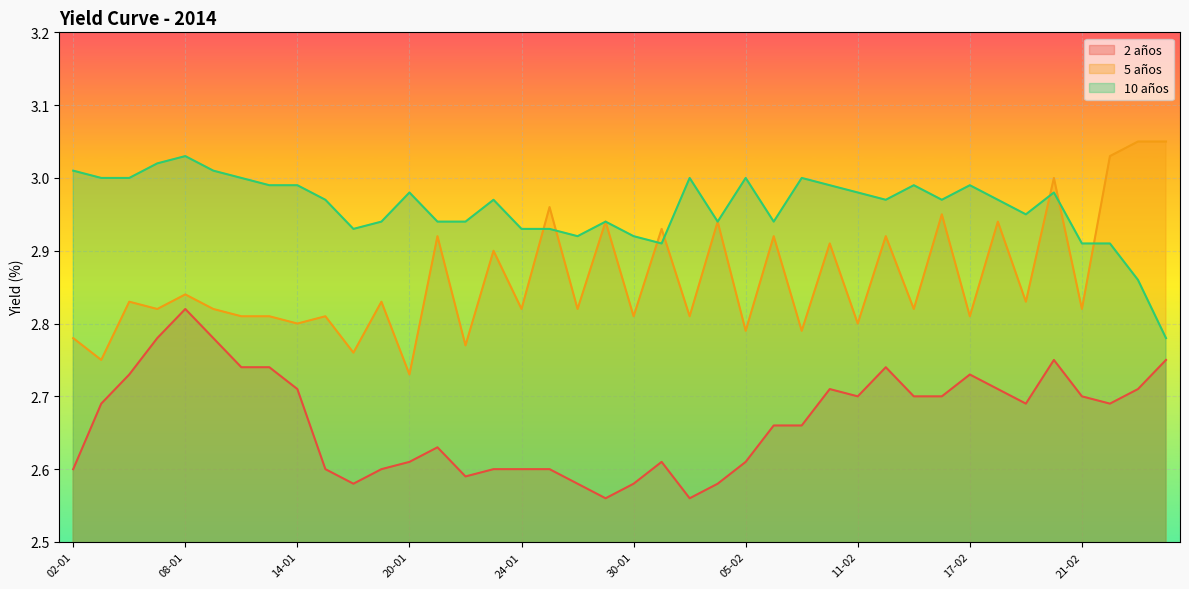

Which series has the widest spread of values?

5 años